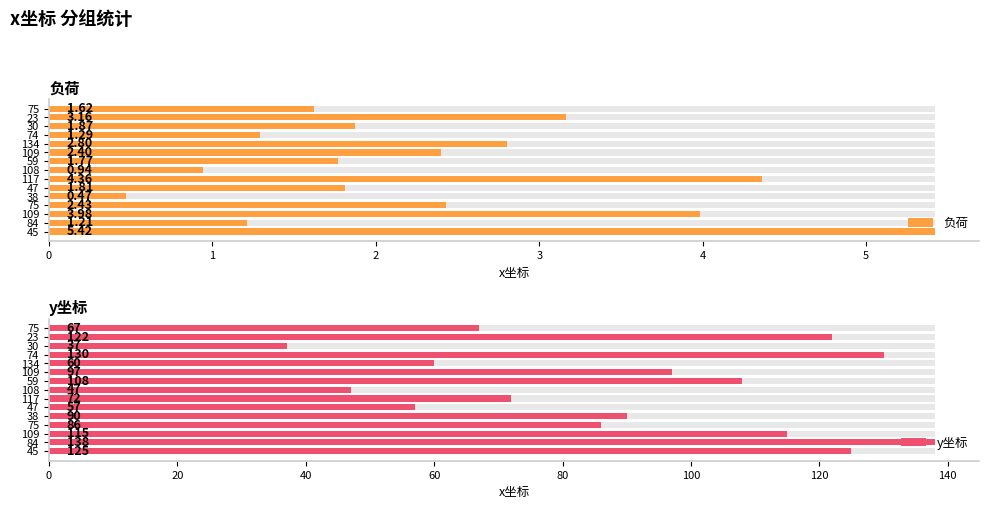

Between 75 and 74, which series saw the biggest shift?

y坐标